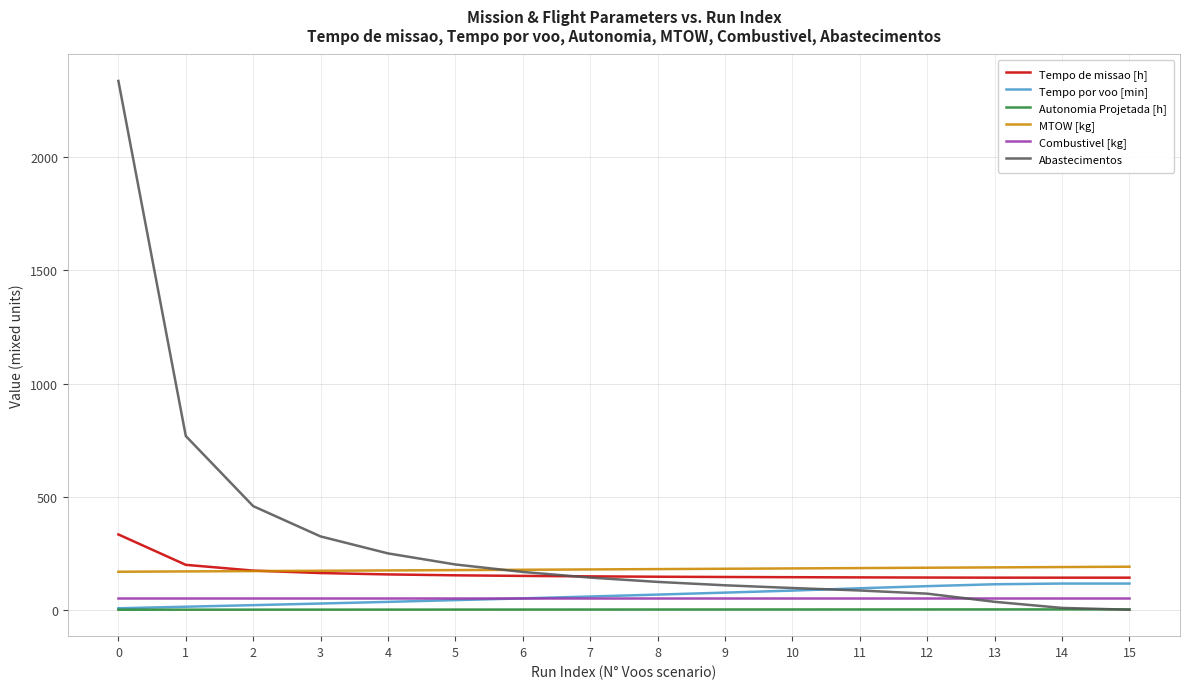

Which series has the largest total across all categories?

Abastecimentos